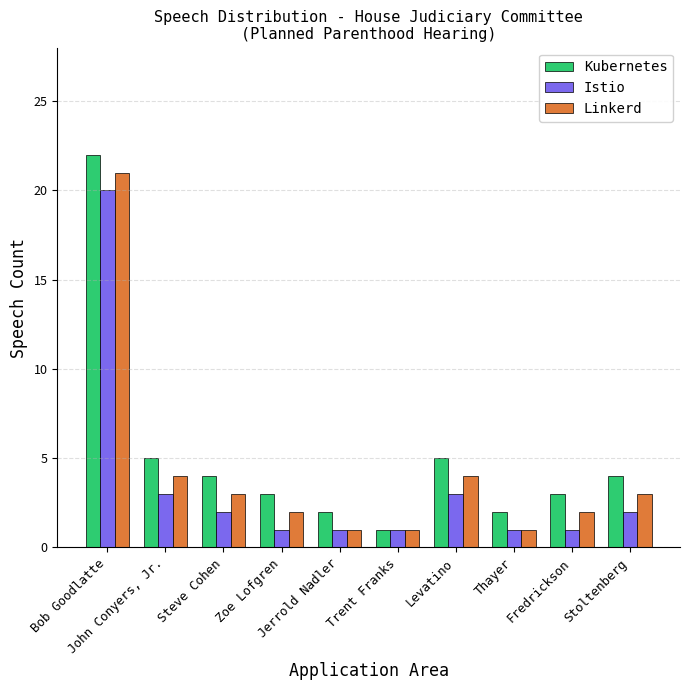

Which category has the highest value in the Istio series?

Bob Goodlatte